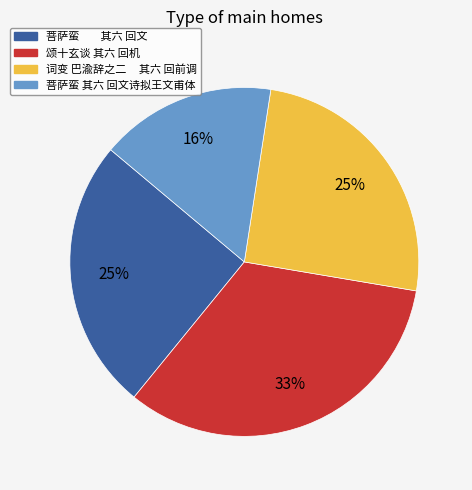

To the nearest percent, what is the average slice percentage?

25%